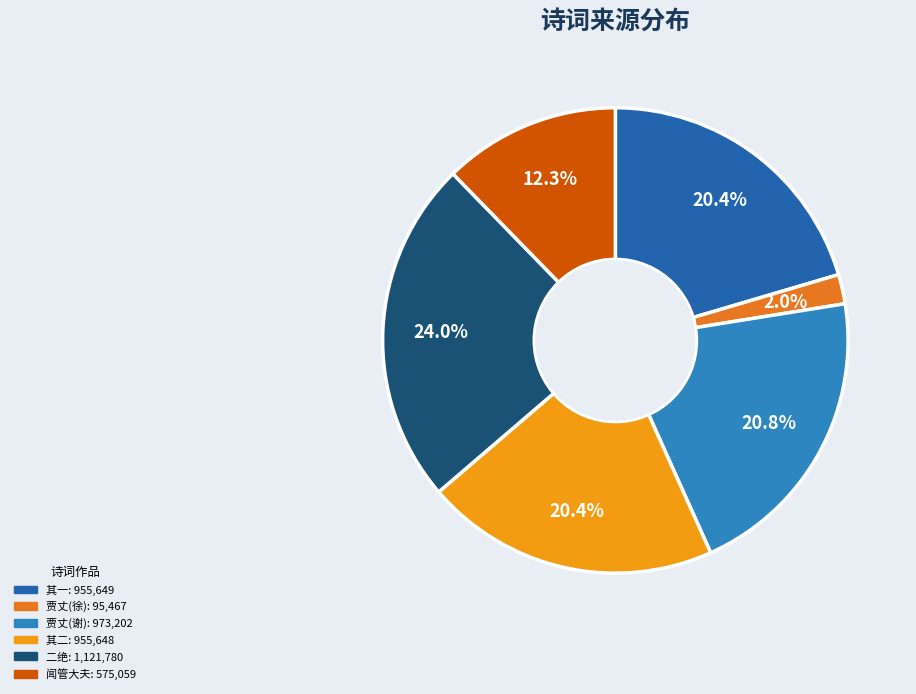

Is there any slice that represents more than half of the pie?

No